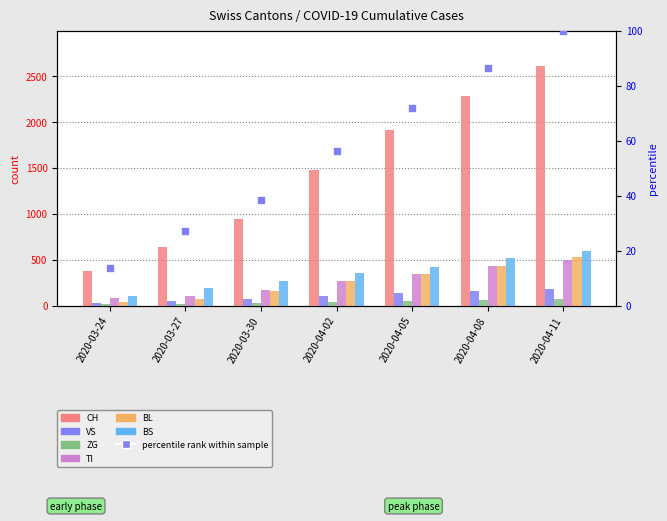

Which series reaches the maximum Y coordinate?

CH